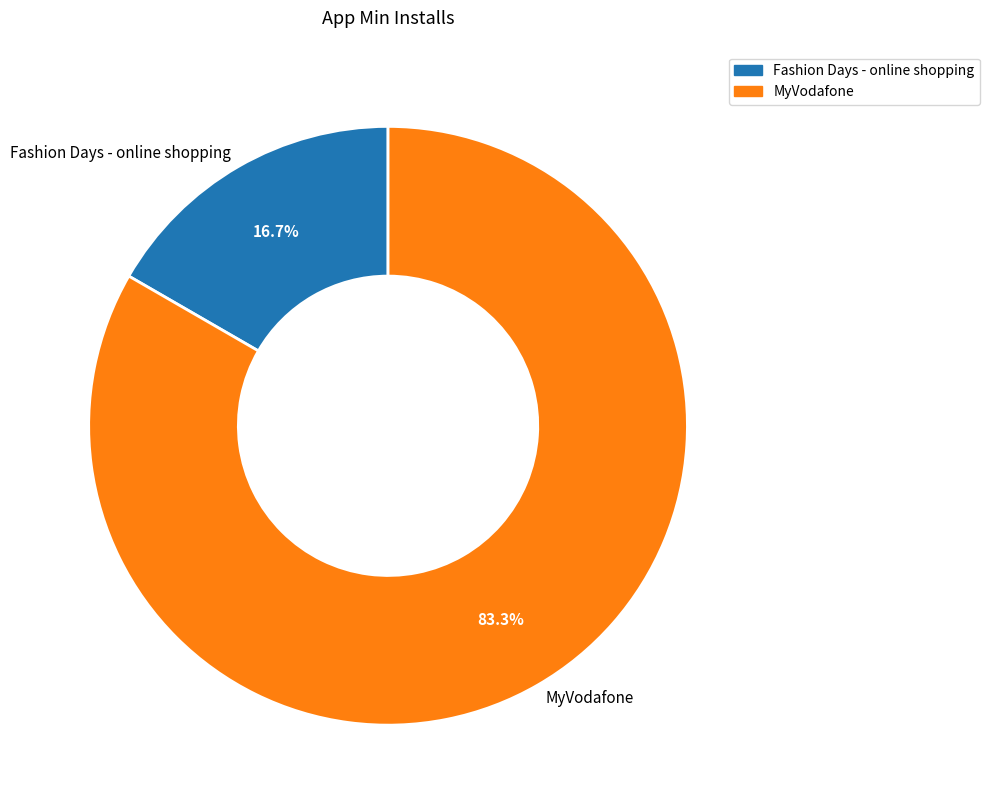

Does Fashion Days - online shopping represent more than half of the total?

No